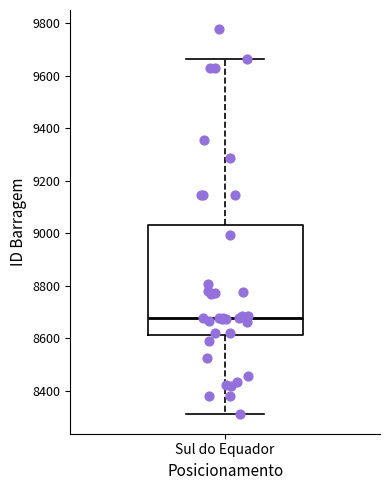

Transcribe this box plot: give where the median line is, the range the box spans, and where the two whiskers end, as read against the y-axis. The values are not printed on the chart, so give them approximately, as read against the axis.

median 8680, box 8620 to 9040, whiskers 8320 to 9660